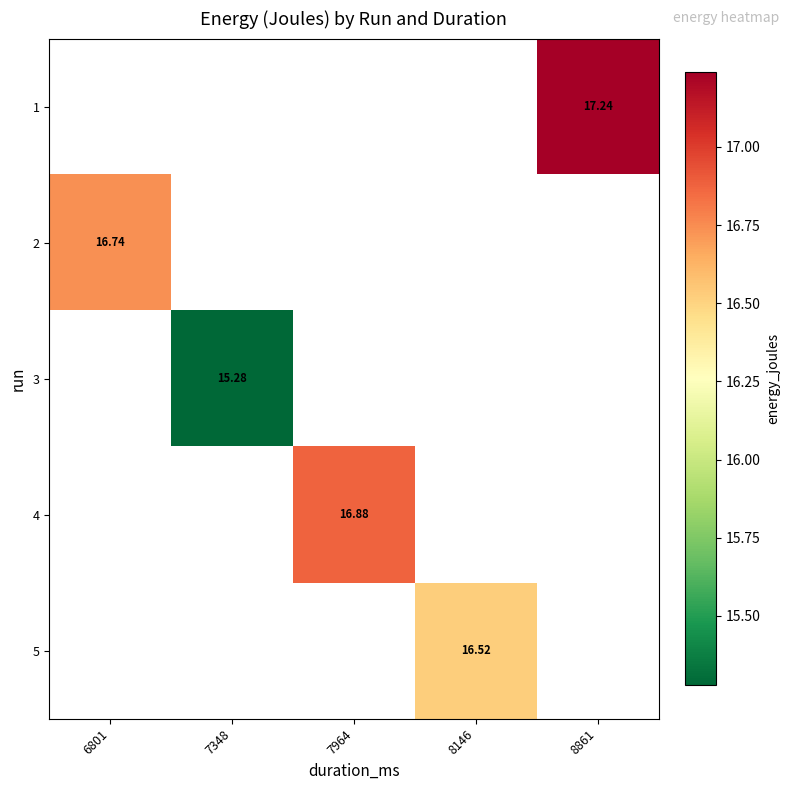

What is the greatest value displayed?

17.2